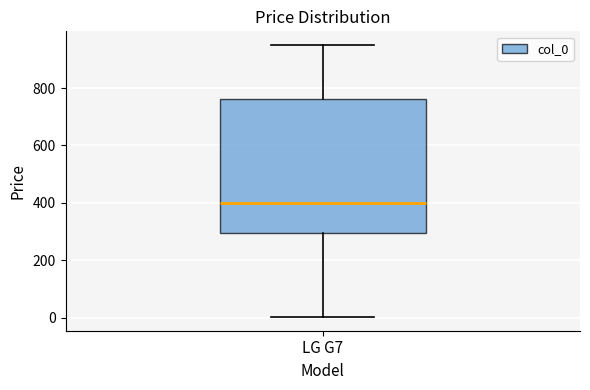

Where is the lower edge of the box for LG G7 on the y-axis? The values are not printed on the chart, so give them approximately, as read against the axis.

300